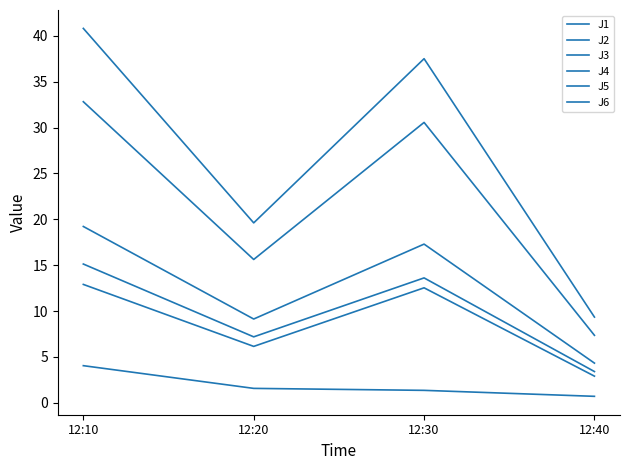

How many interior local valleys does the J5 series have?

1